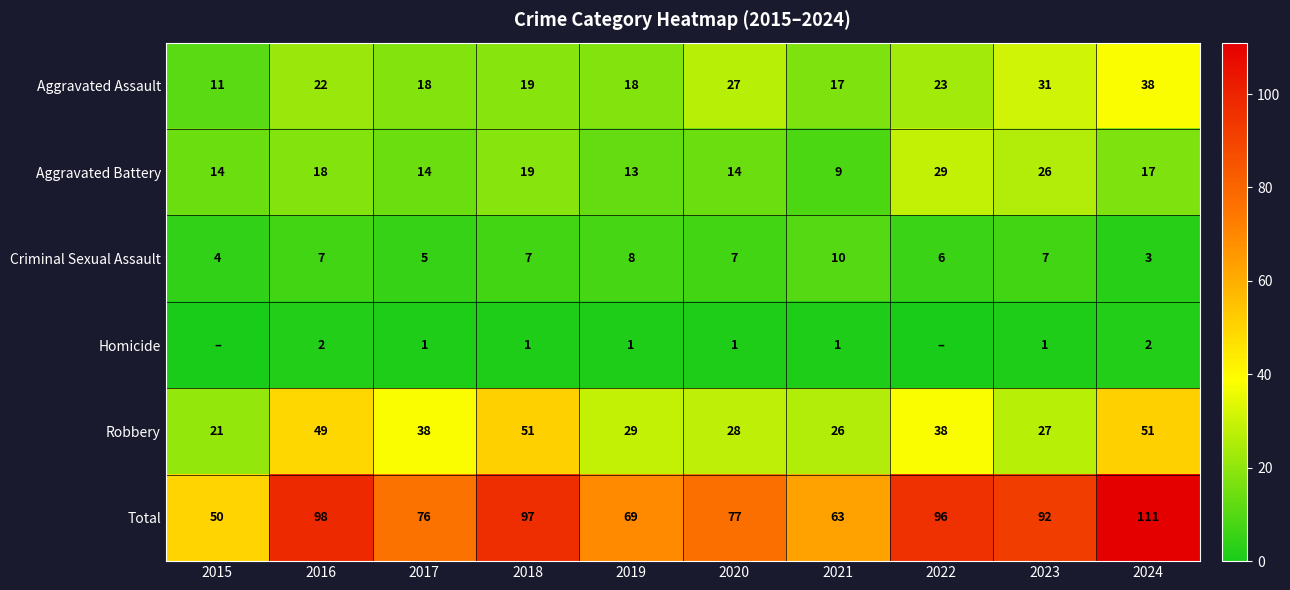

At how many categories does at least one series exceed 53?

9